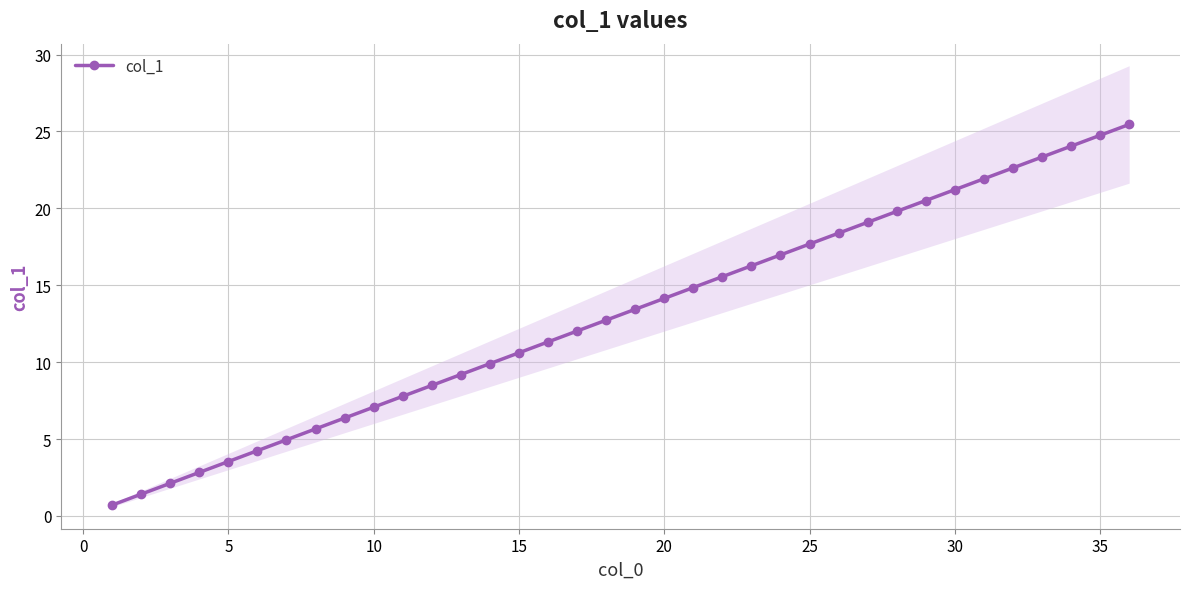

The value of col_1 at 20 is 14.1. True or false?

True